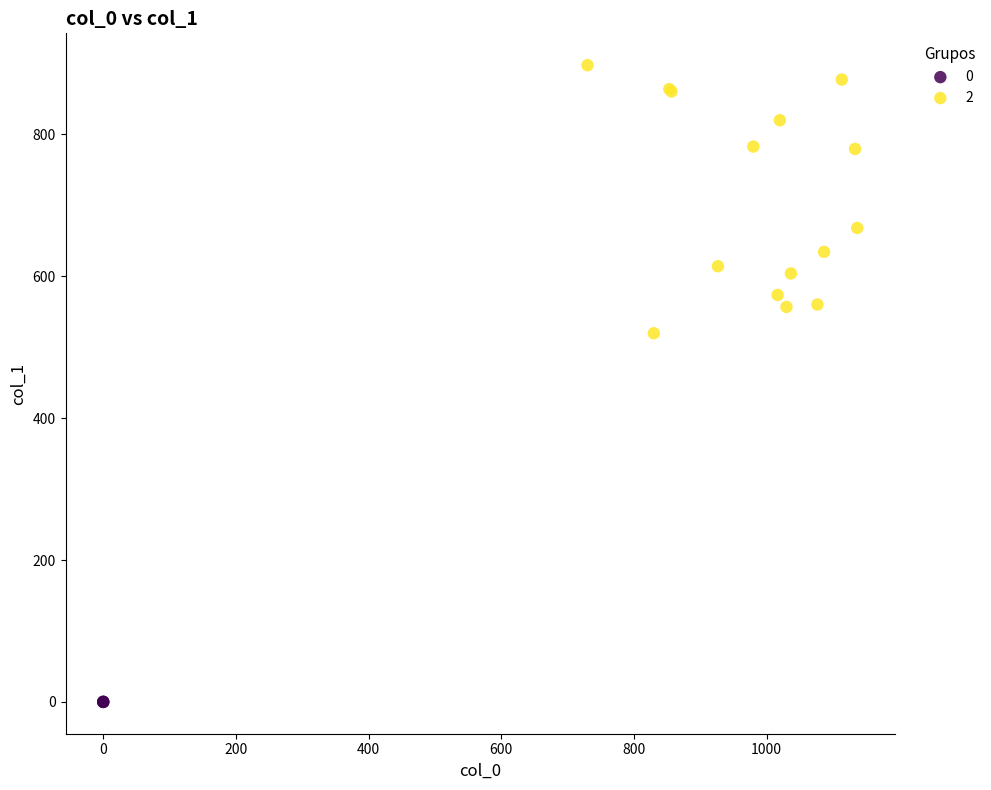

What are all the series names shown in the legend?

0, 2